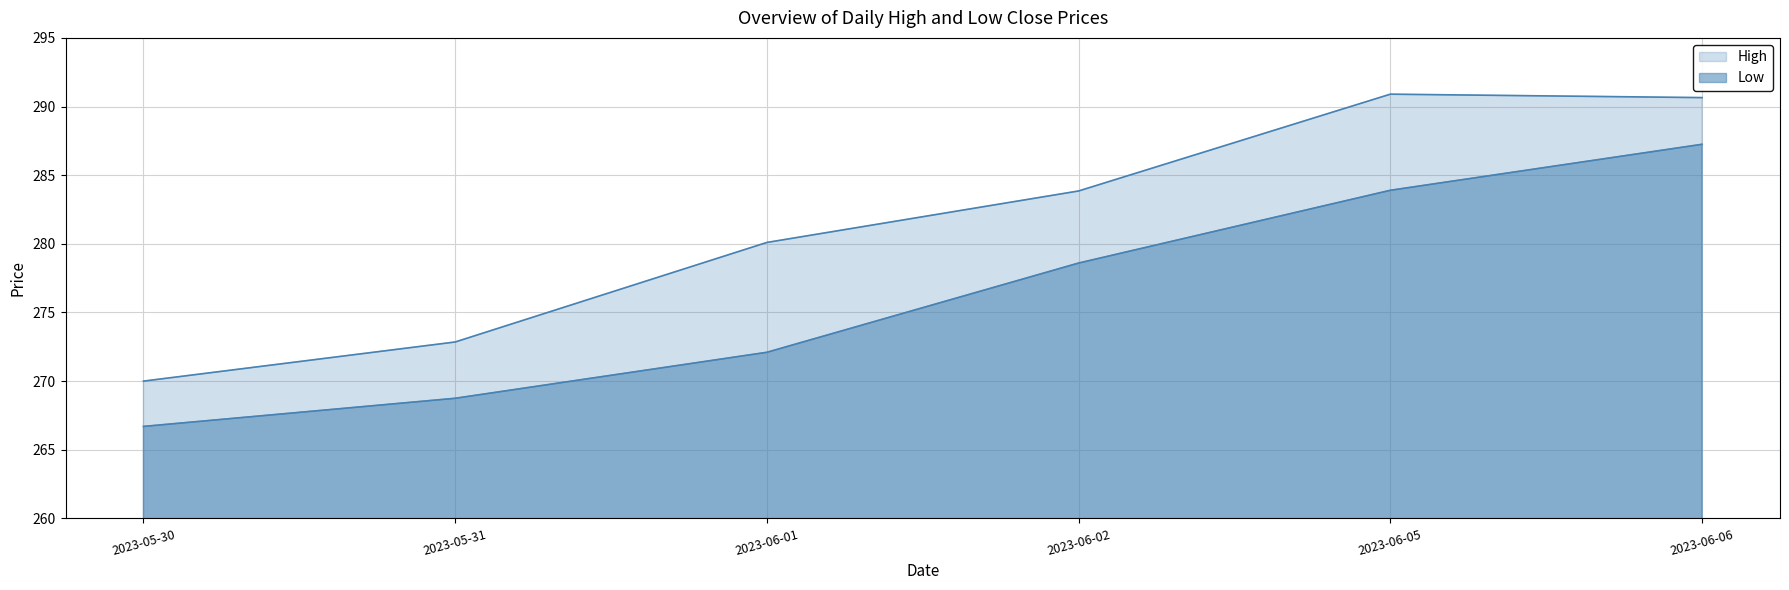

How many series are shown in this chart?

2